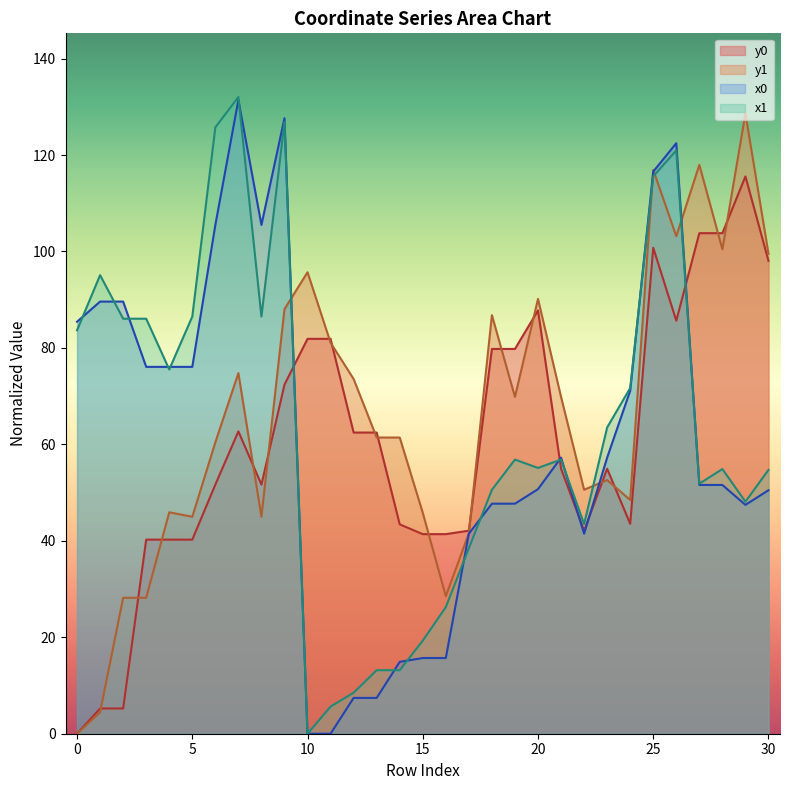

Which series has the largest total across all categories?

y1